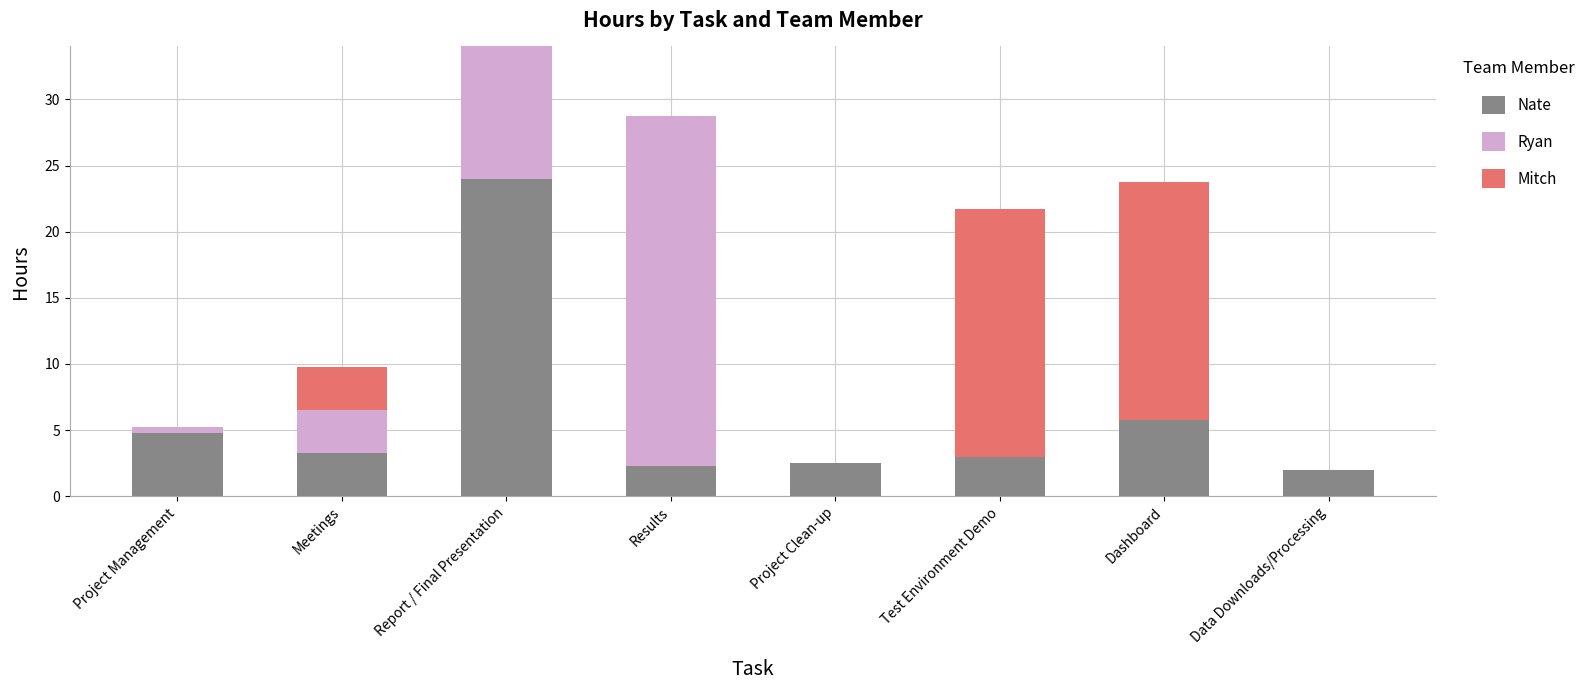

Is it true that Nate equals 12.8 at Report / Final Presentation?

False